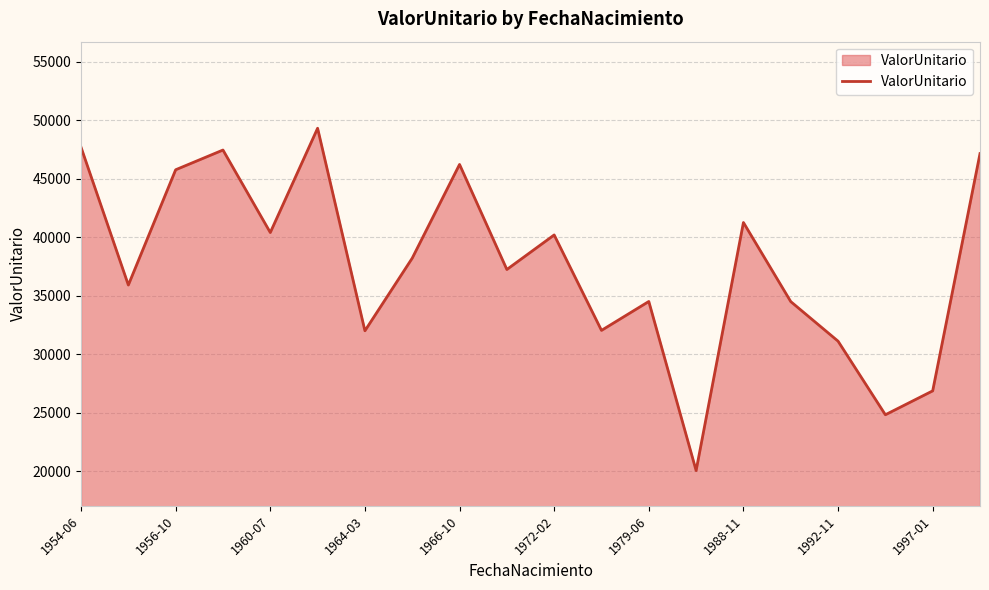

What is the smallest value displayed?

20077.1